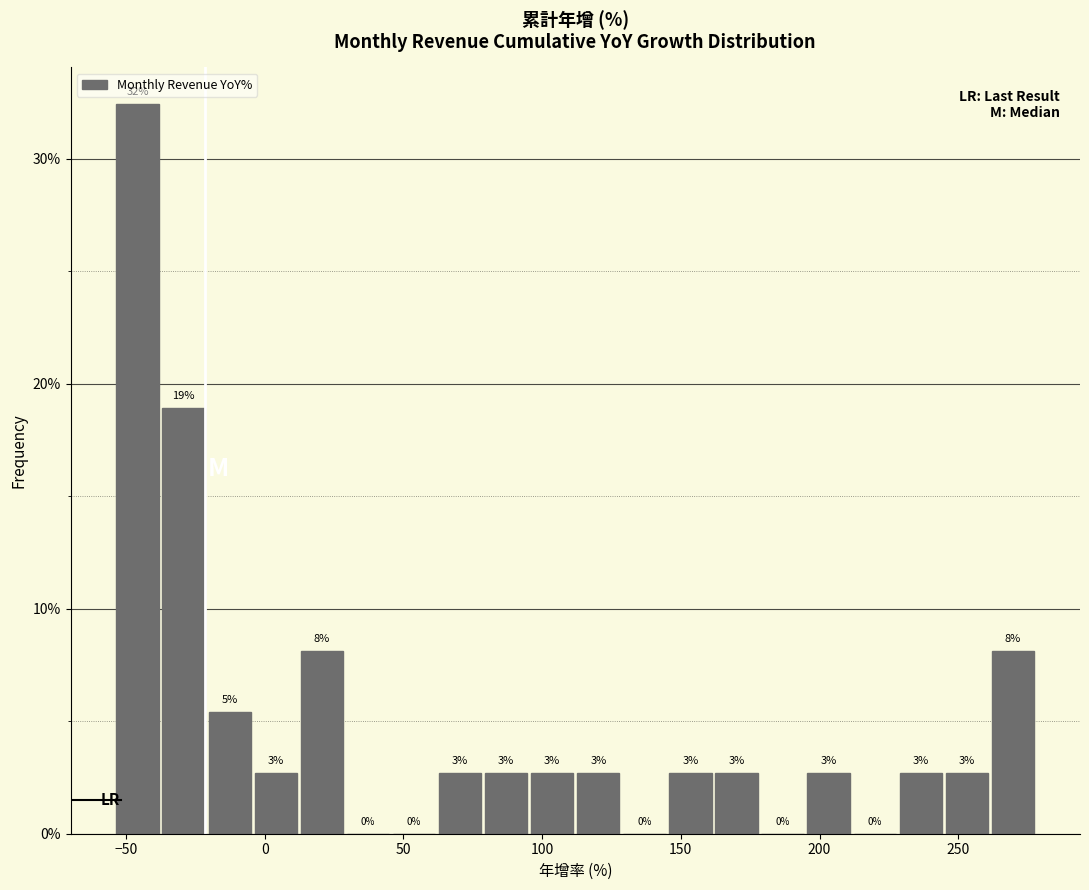

Read against the x-axis, roughly where is the centre of the tallest bar?

-45